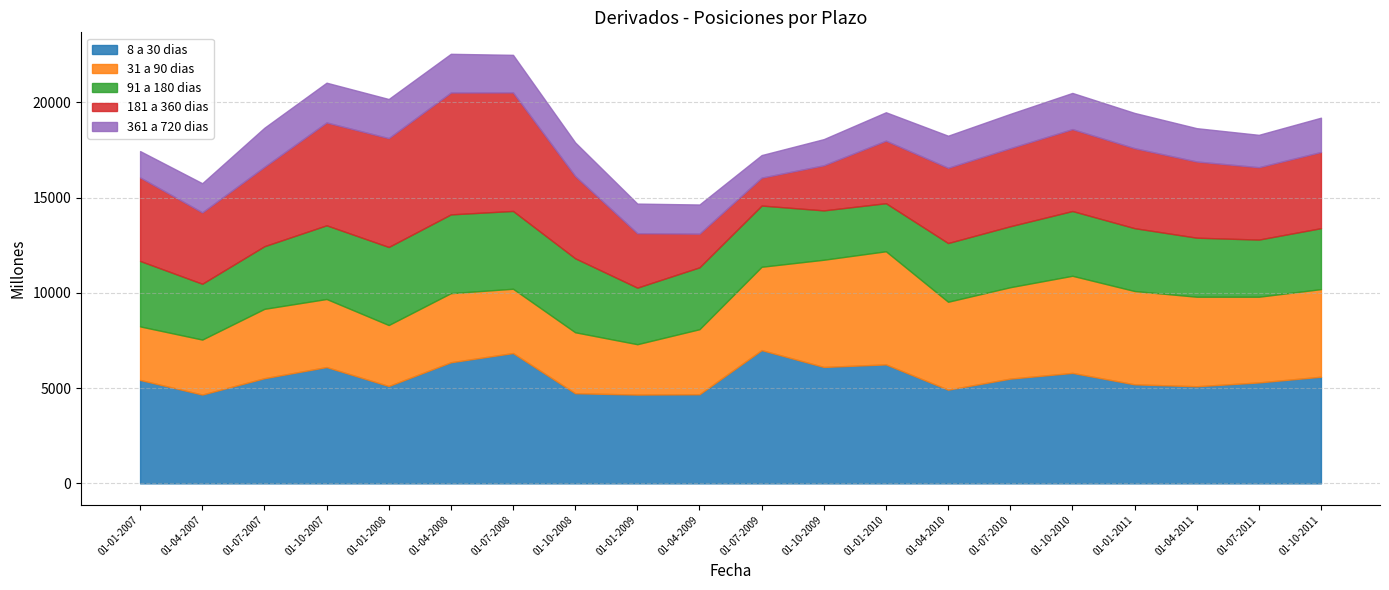

At which category is the sum across all series the highest?

01-04-2008